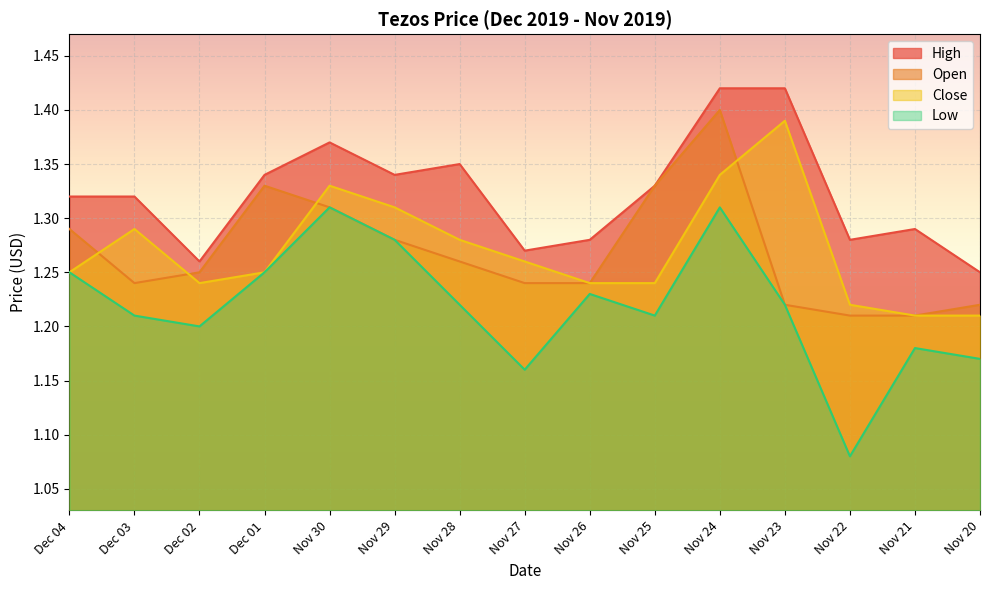

Between Nov 30 and Nov 25, which is larger?

Nov 30